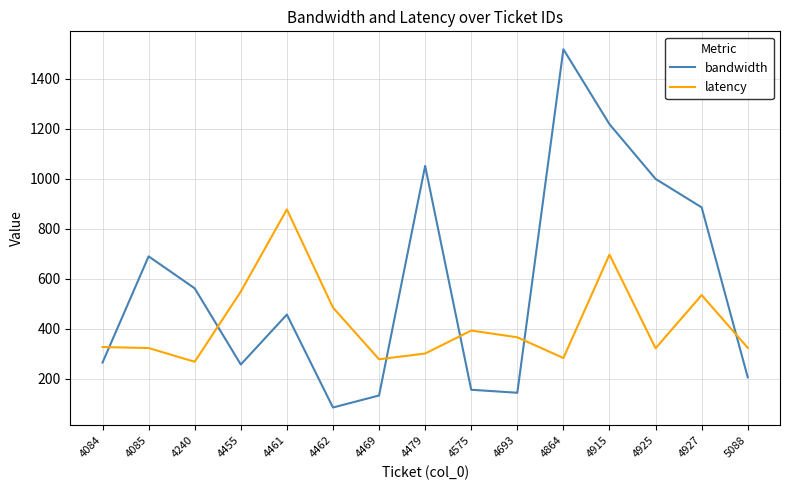

Read the latency value at 4927, to the nearest 100.

500